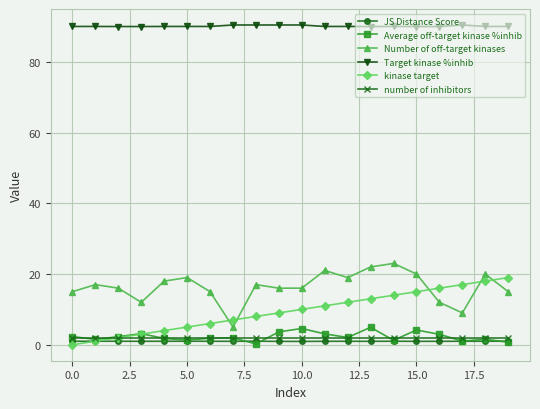

At how many categories does at least one series exceed 11?

20